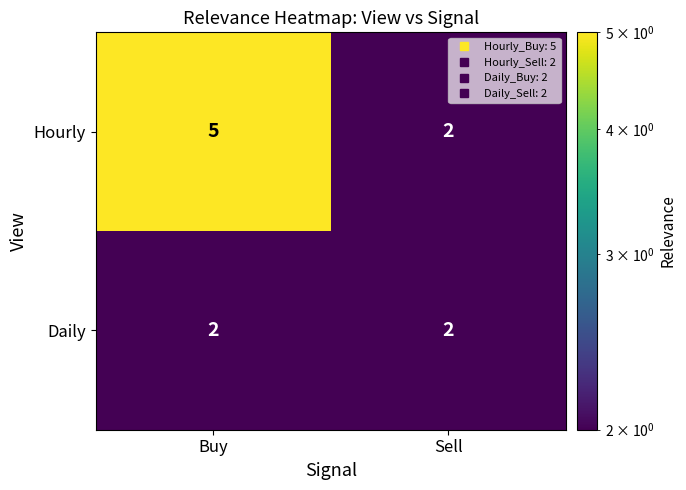

What is the sum of all Daily values?

4